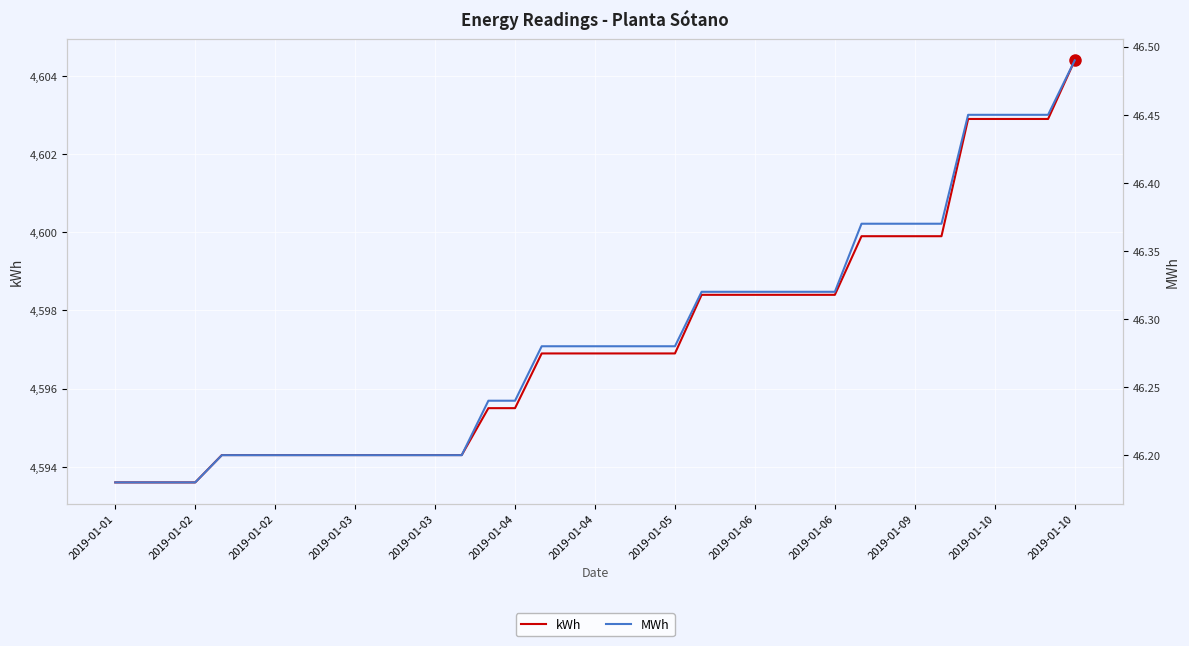

How many categories are shown in the chart?

37